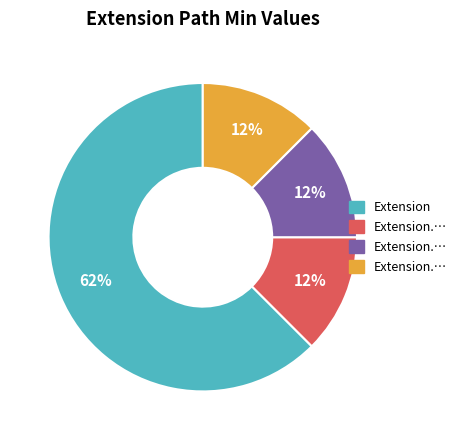

Is there any slice that represents more than half of the pie?

Yes